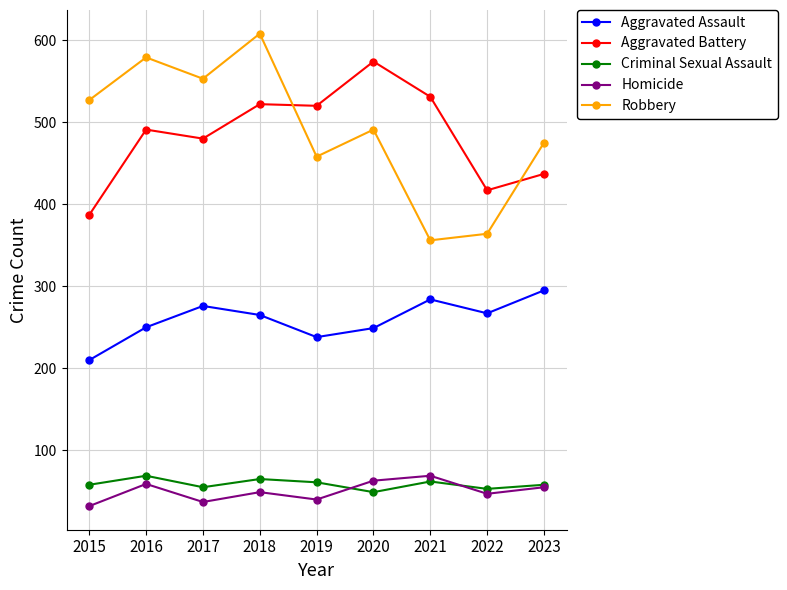

Which series has the largest range (max minus min)?

Robbery